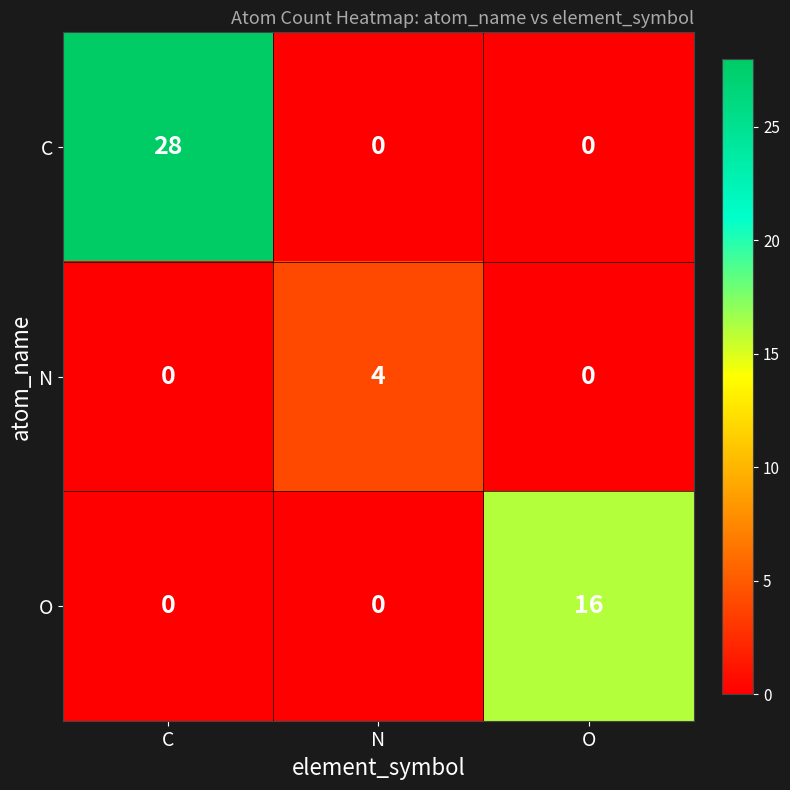

List the series in order of their peak value, highest first.

C, O, N